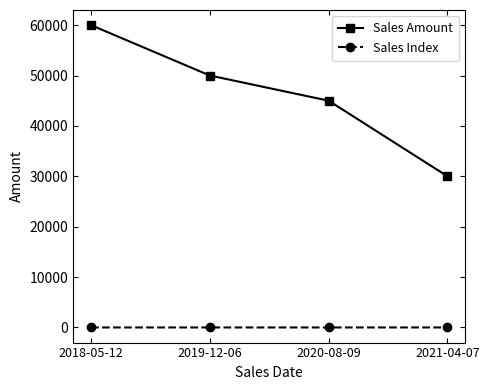

How many lines are shown in the chart?

2